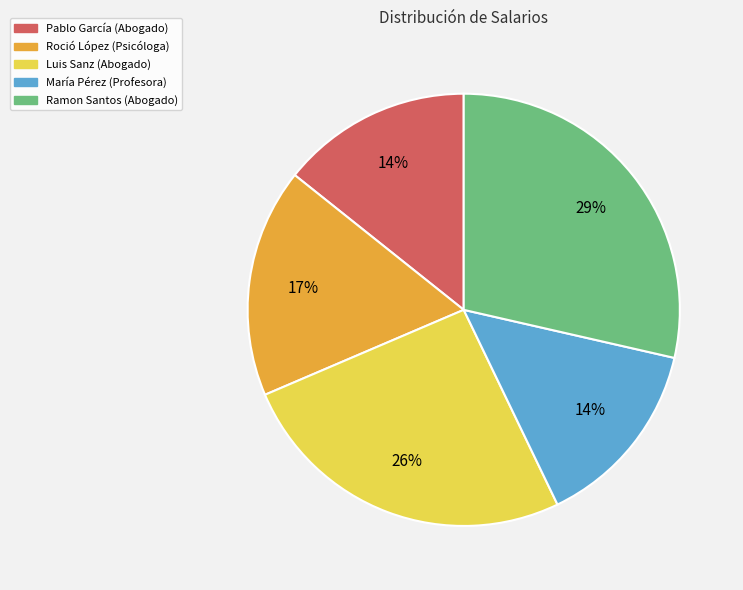

The Ramon Santos (Abogado) slice represents 29% of the pie. True or false?

True